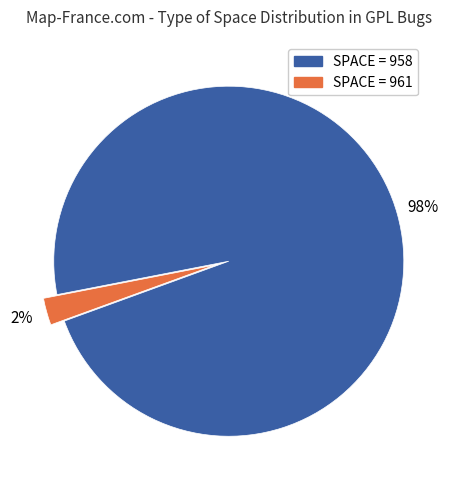

To the nearest percent, what is the average slice percentage?

50%